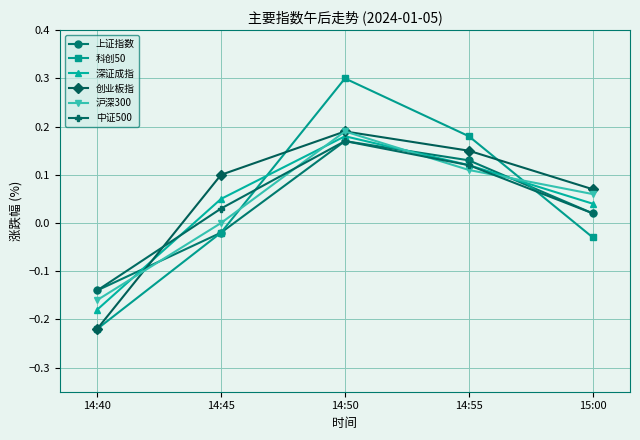

At which category does 科创50 reach its first local peak?

14:50